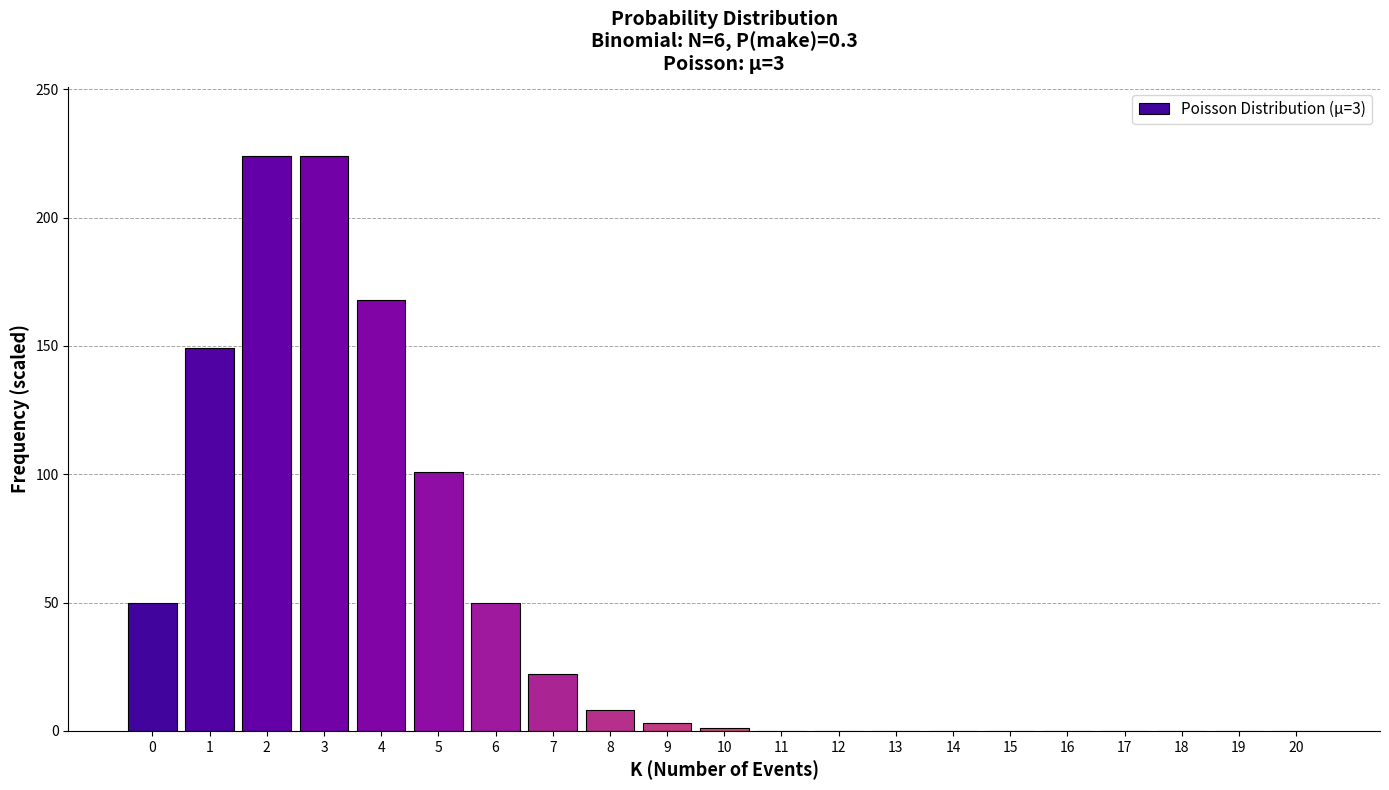

What is the greatest value displayed?

224